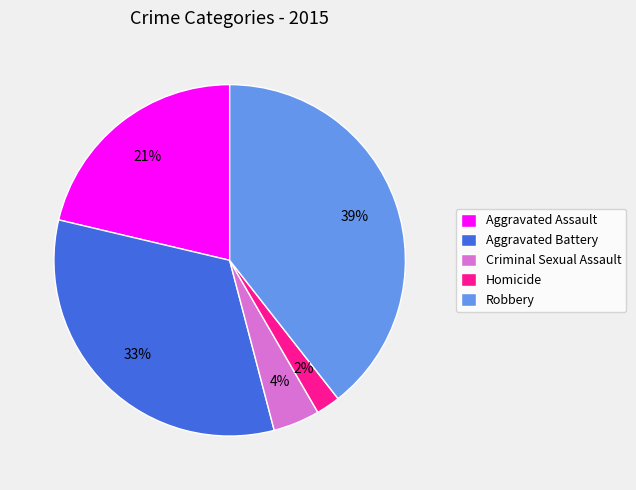

To the nearest percent, what percentage of the pie is Aggravated Assault?

21%